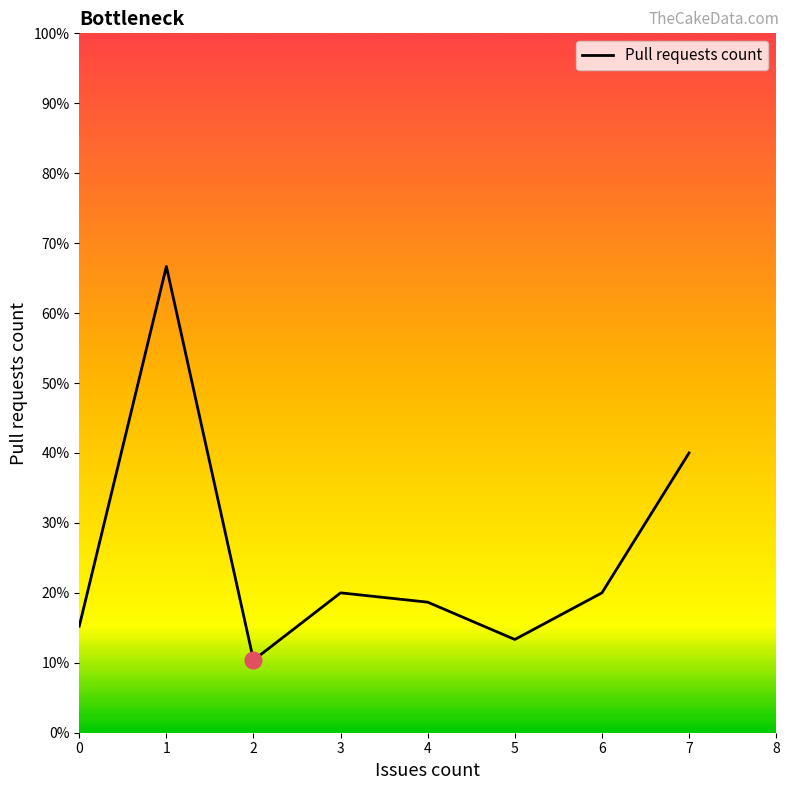

List the labels in order of value, largest first.

1, 7, 3, 6, 4, 0, 5, 2